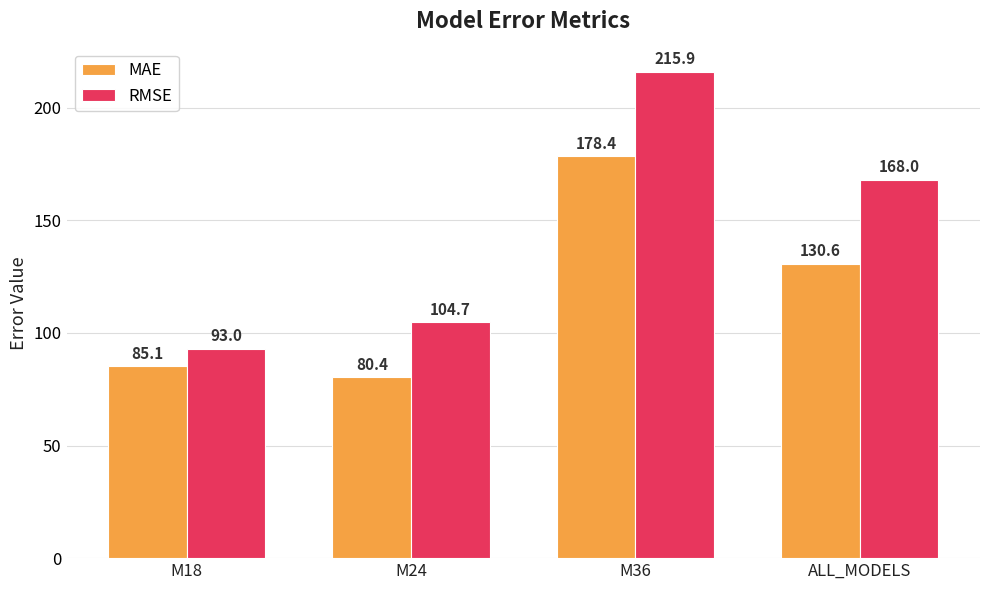

At which category is the sum across all series the highest?

M36